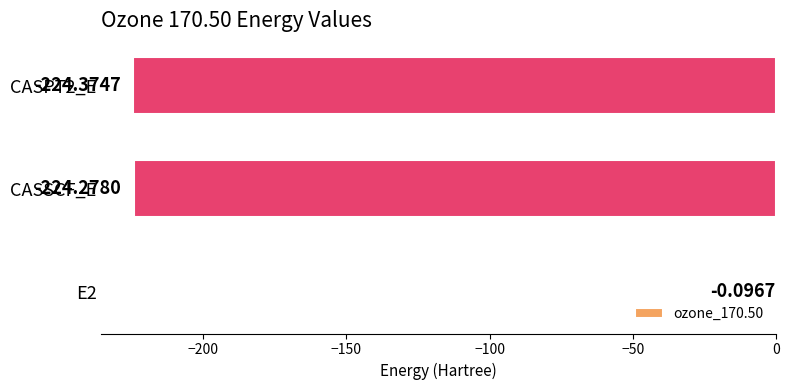

Which has a higher value, E2 or CASPT2_E?

E2